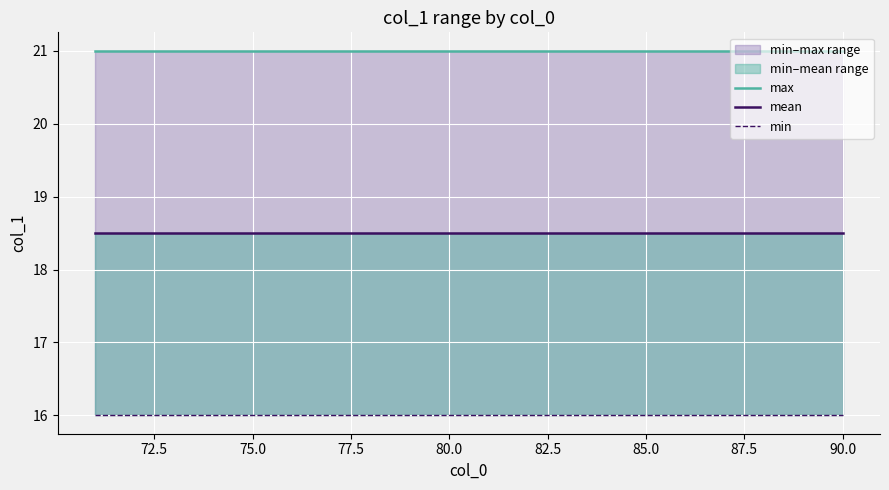

The value of mean at 12 is 31.0. True or false?

False